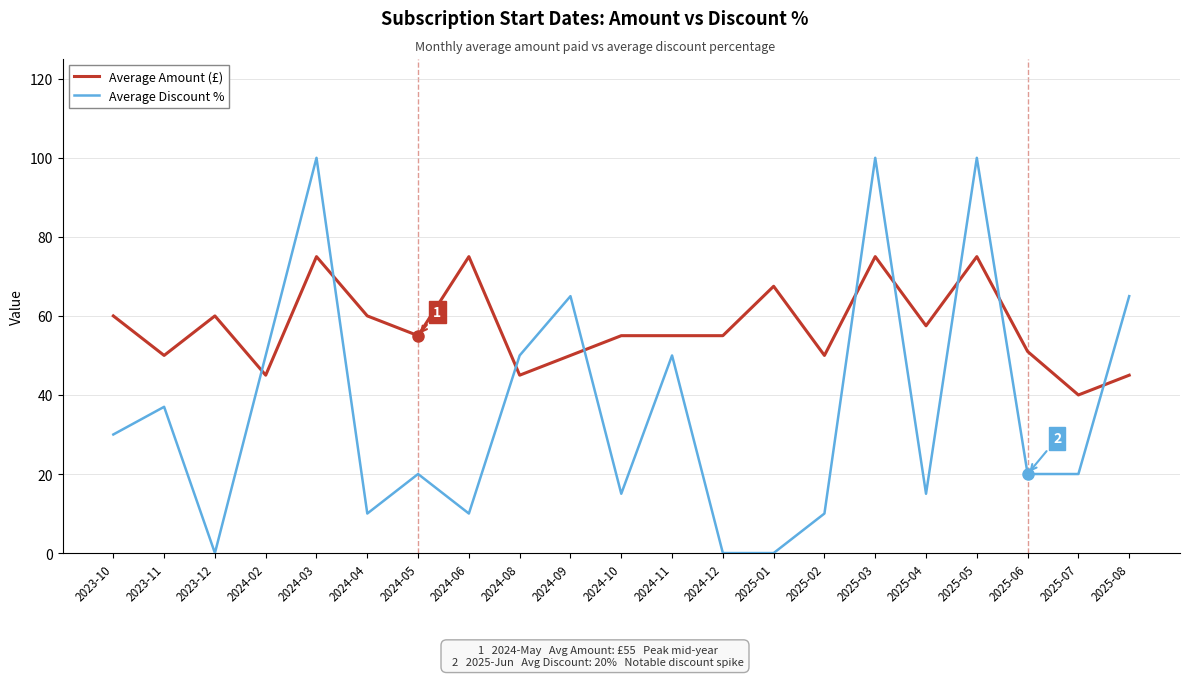

Which series has the largest total across all categories?

Average Amount (£)